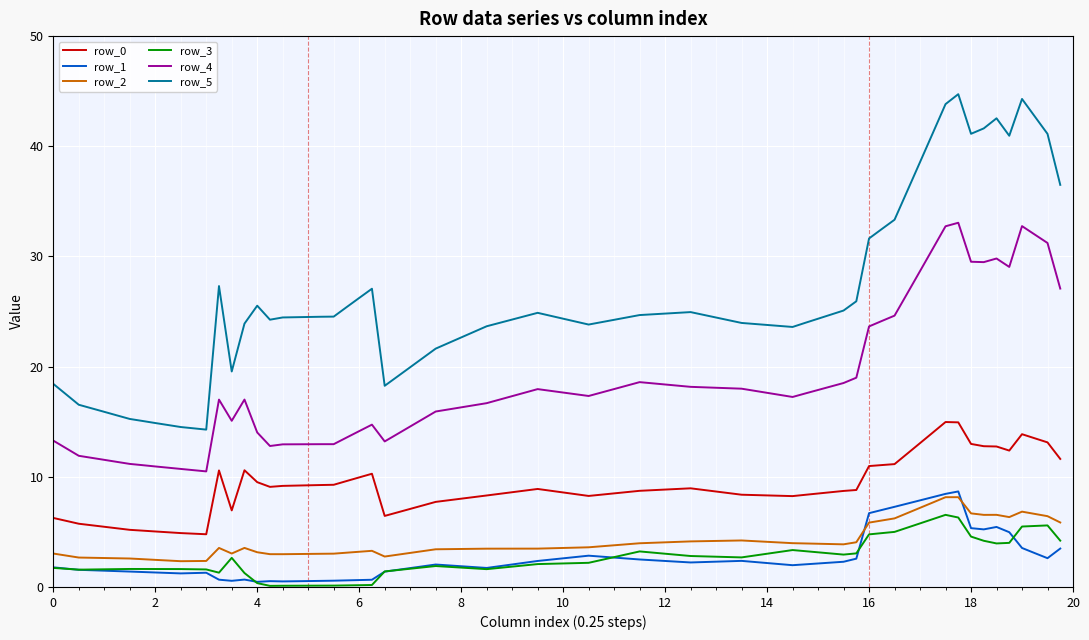

What is the sum of all row_2 values?

323.9